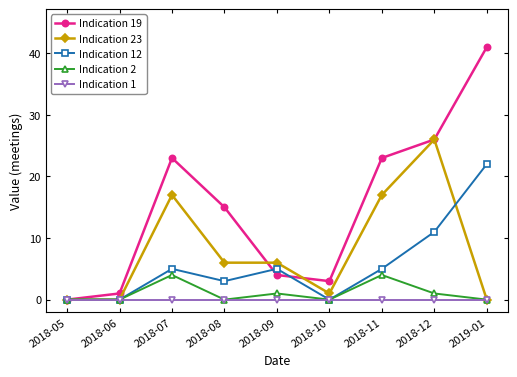

What are all the series names shown in the legend?

Indication 19, Indication 23, Indication 12, Indication 2, Indication 1